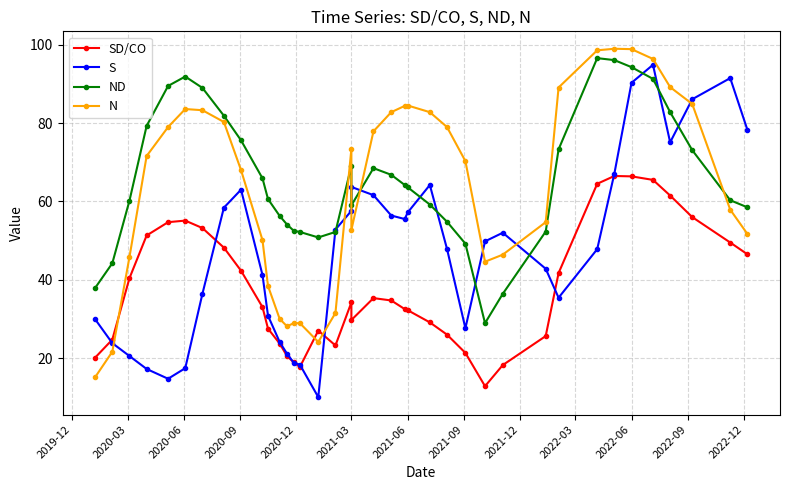

What is the minimum value for S?

10.0